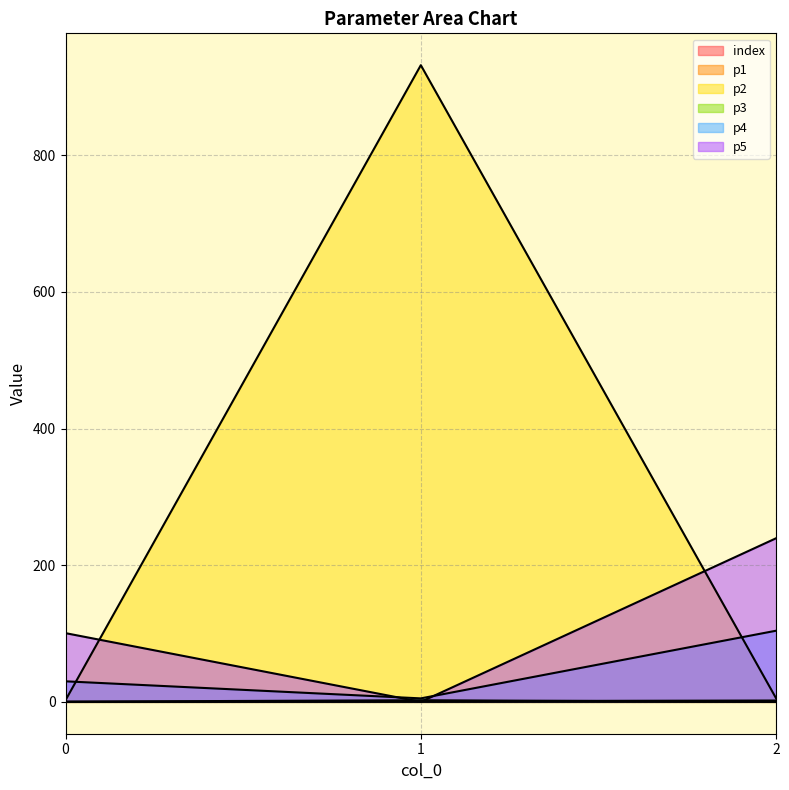

Is it true that p5 equals 95.4 at 2?

False